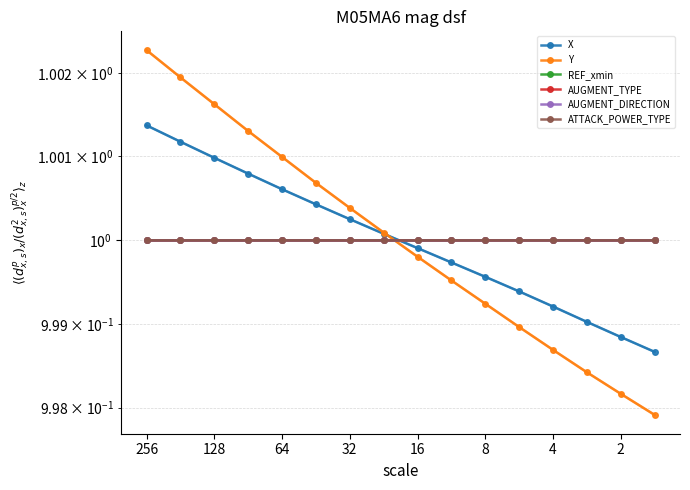

Rank the series by their maximum value, from lowest to highest.

REF_xmin, AUGMENT_TYPE, AUGMENT_DIRECTION, ATTACK_POWER_TYPE, X, Y